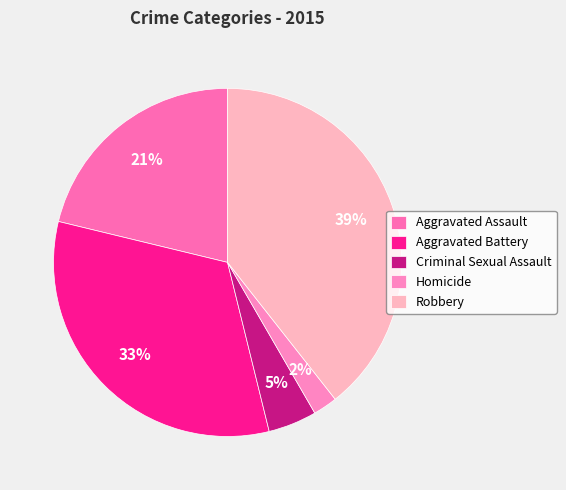

What is the ratio of the value at Aggravated Assault to the value at Criminal Sexual Assault?

4.7